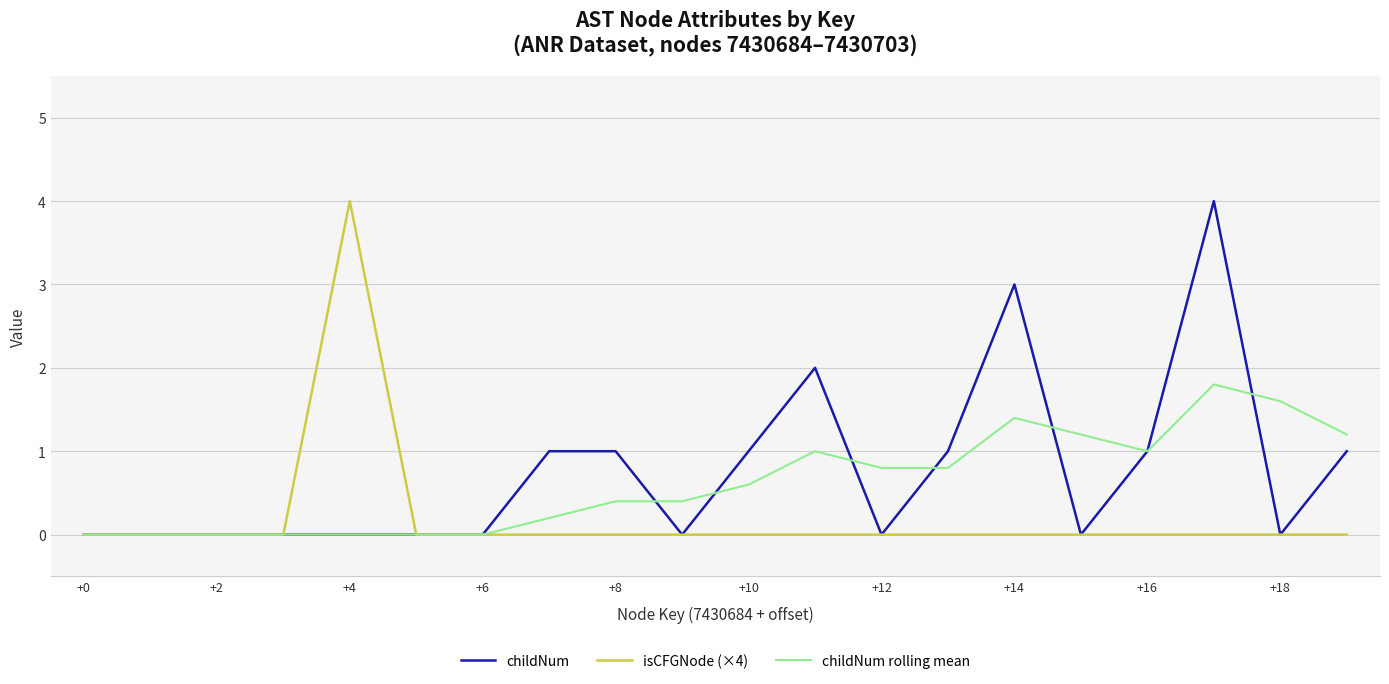

True or false: childNum rolling mean has more than 2 interior local peaks.

True